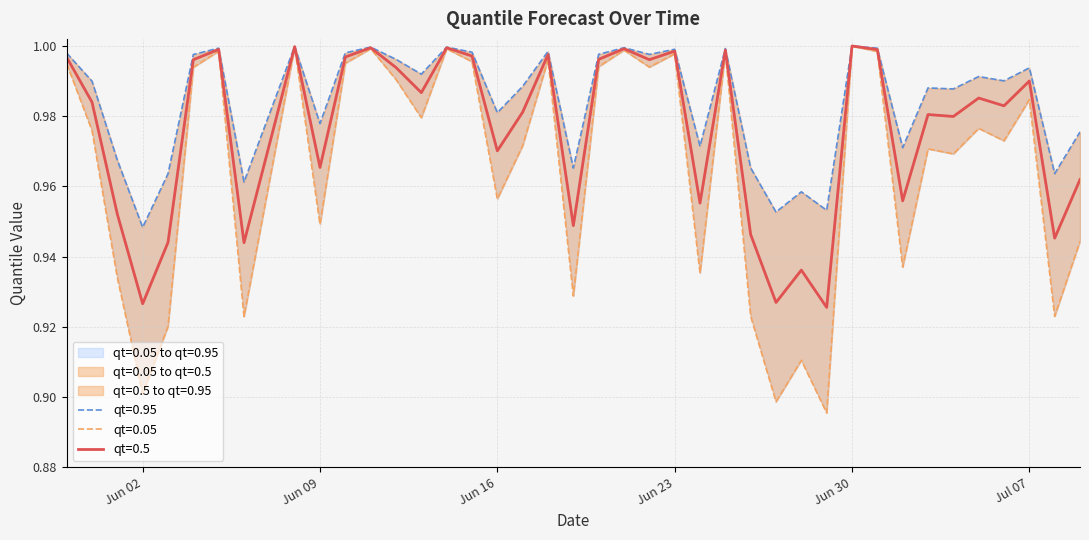

How many interior local valleys does the qt=0.05 series have?

14